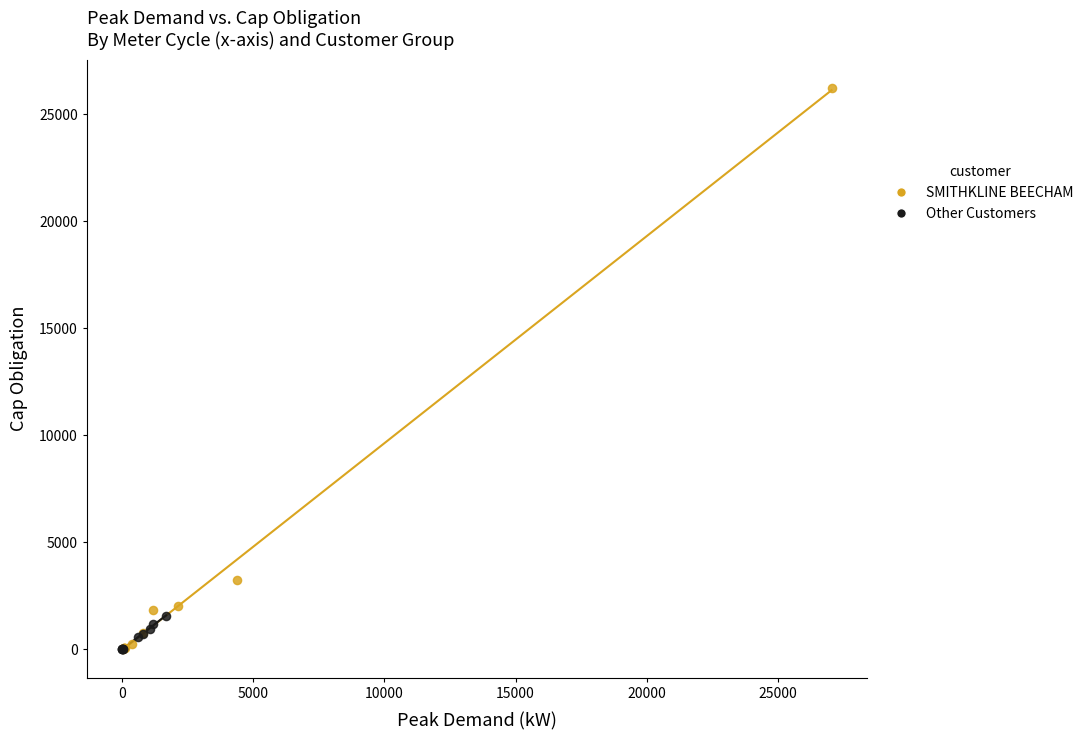

Which series has the widest spread of Y values?

SMITHKLINE BEECHAM